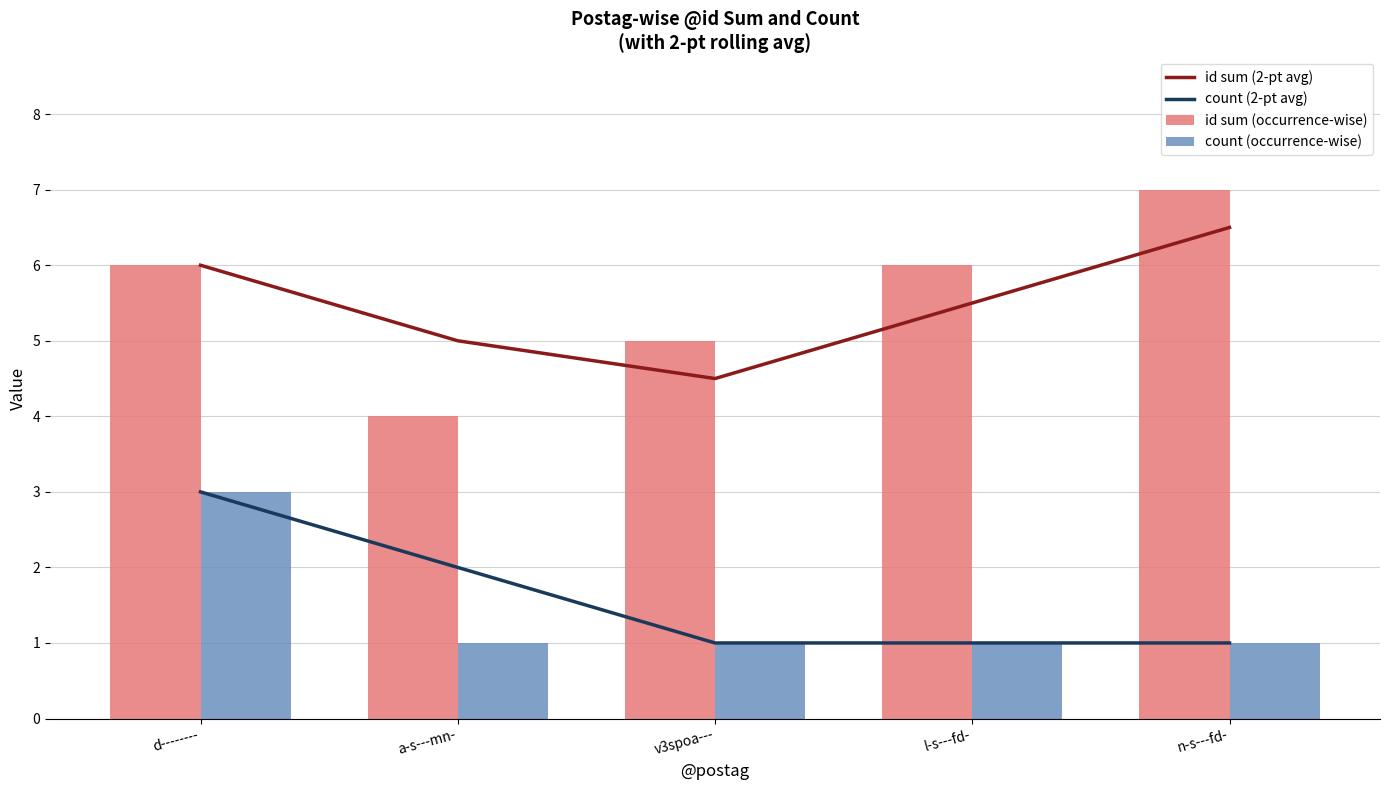

What is the difference between the count (occurrence-wise) values at n-s---fd- and d--------?

2